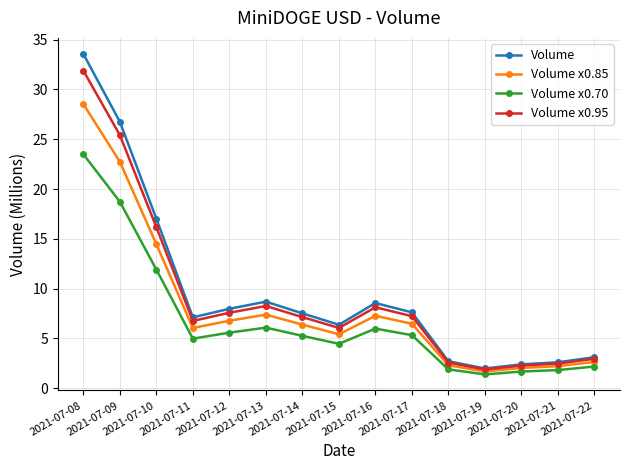

What is the value of the Volume point at the 1st from the left?

33.6